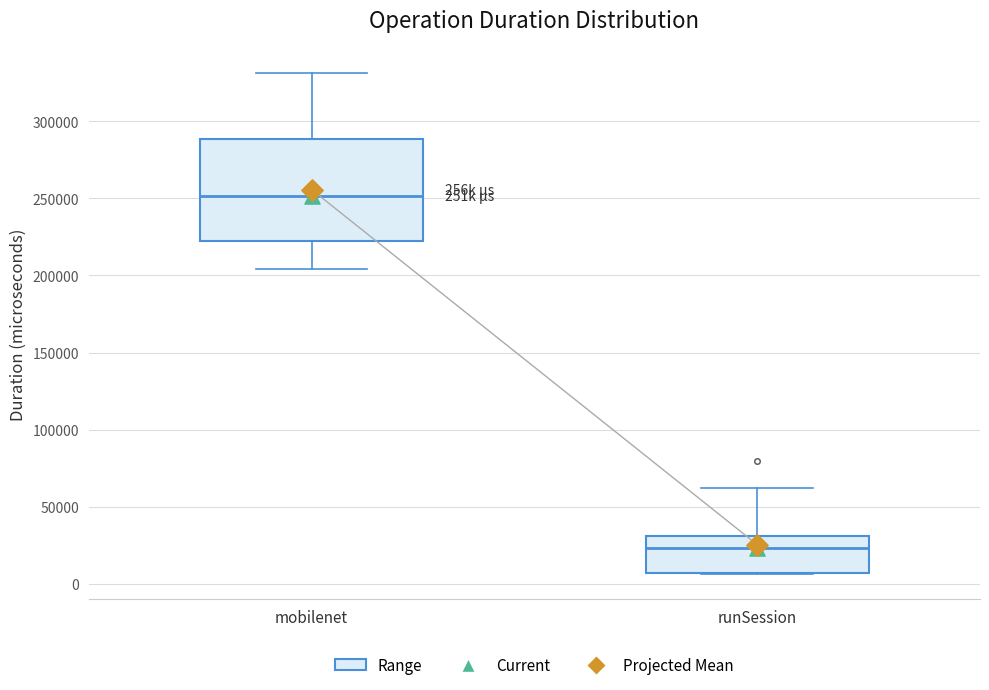

Reading left to right, read every box against the y-axis: the position of its median line, the range the box covers, and the ends of its whiskers. The values are not printed on the chart, so give them approximately, as read against the axis.

mobilenet: median 250000, box 220000 to 290000, whiskers 205000 to 330000
runSession: median 25000, box 5000 to 30000, whiskers 5000 to 60000